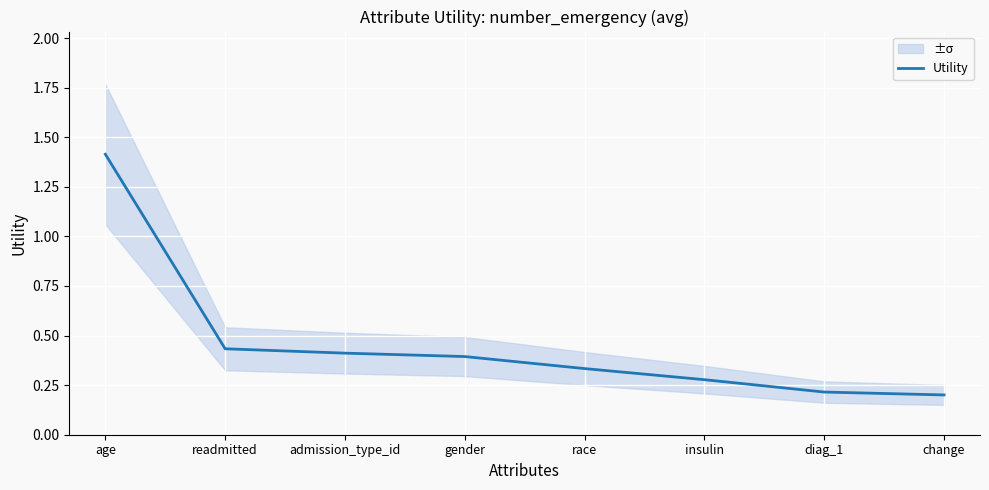

Rank the categories by value from highest to lowest.

age, readmitted, admission_type_id, gender, race, insulin, diag_1, change